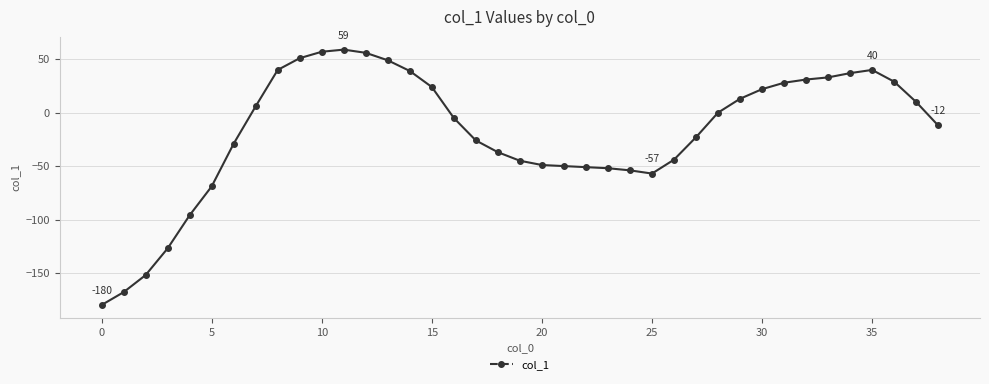

True or false: the data has more than 1 interior local peaks.

True